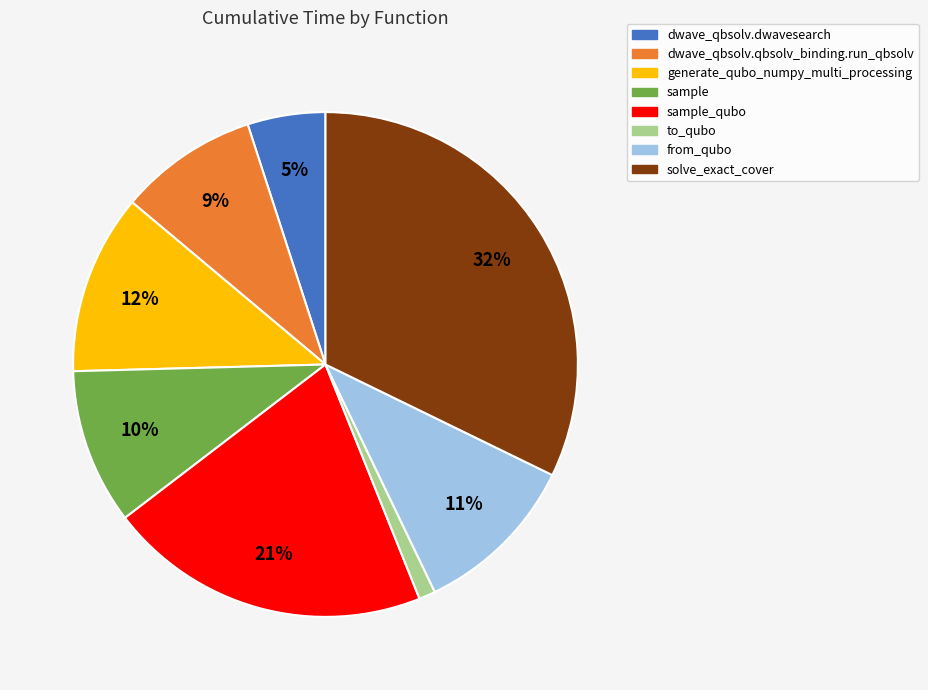

To the nearest percent, what is the average slice percentage?

12%